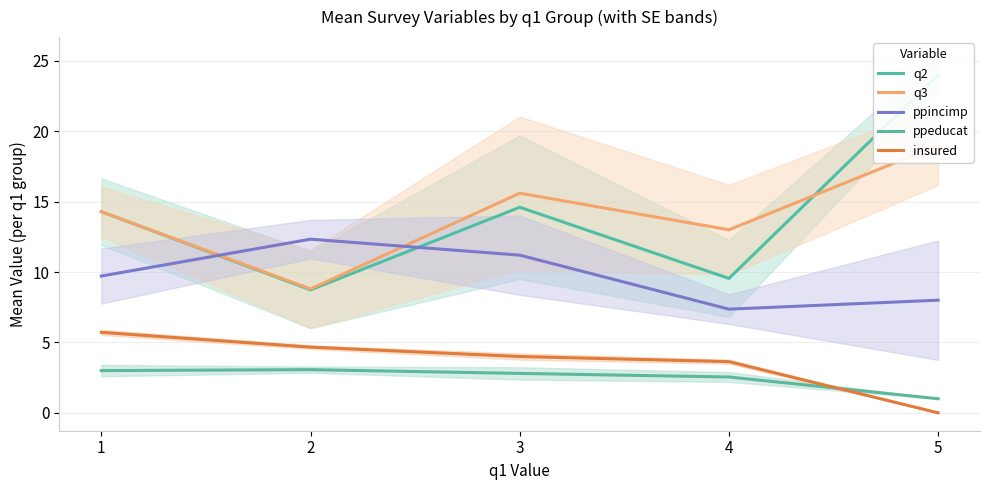

What is the maximum value shown in the chart?

24.0